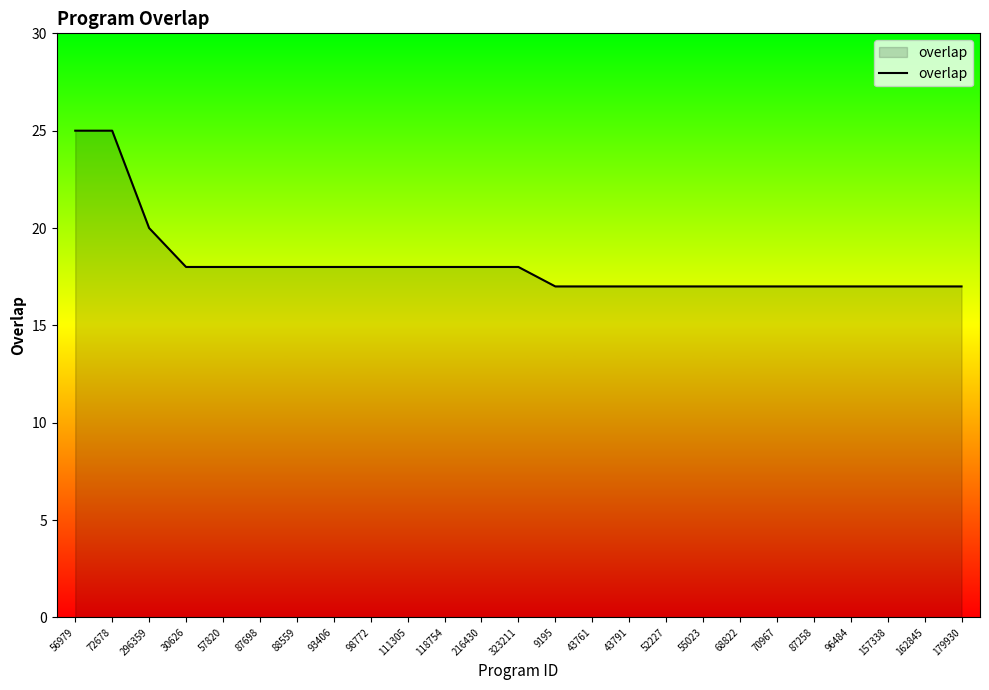

What is the sum of all values?

454